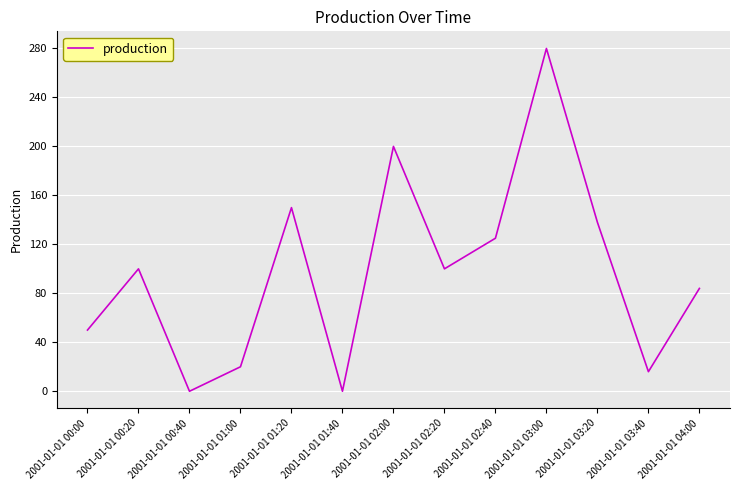

Where is the data nearest to the value 140?

2001-01-01 03:20